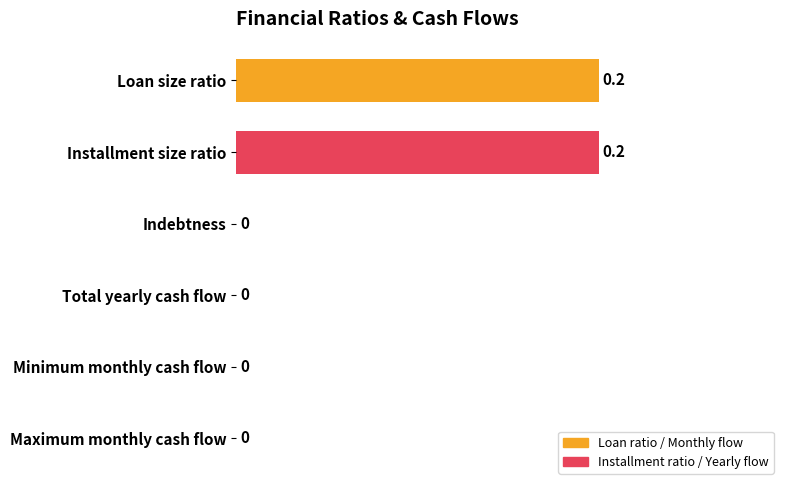

Reading top to bottom, extract all data points from this chart.

Loan size ratio=0.2	Installment size ratio=0.2	Indebtness=0.0	Total yearly cash flow=0.0	Minimum monthly cash flow=0.0	Maximum monthly cash flow=0.0